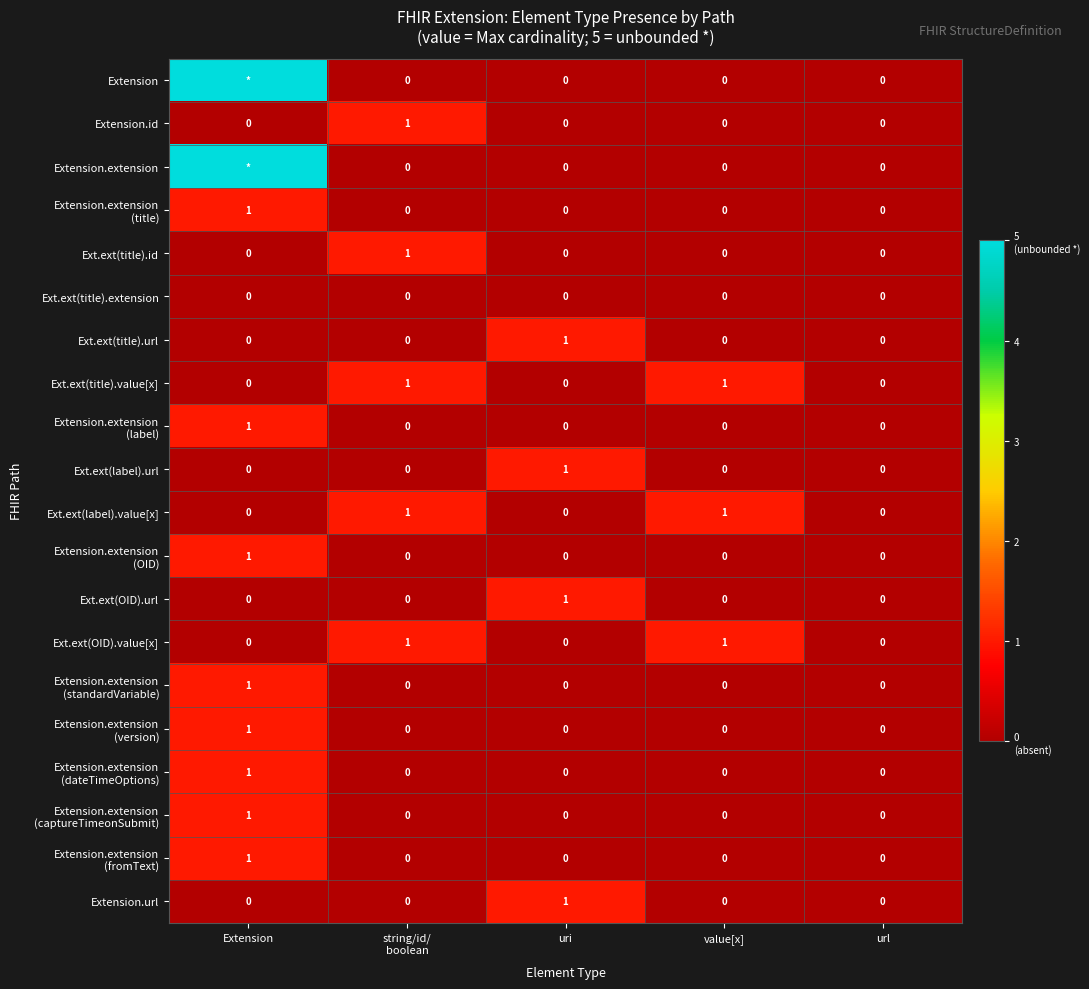

How many data points does each series have?

5